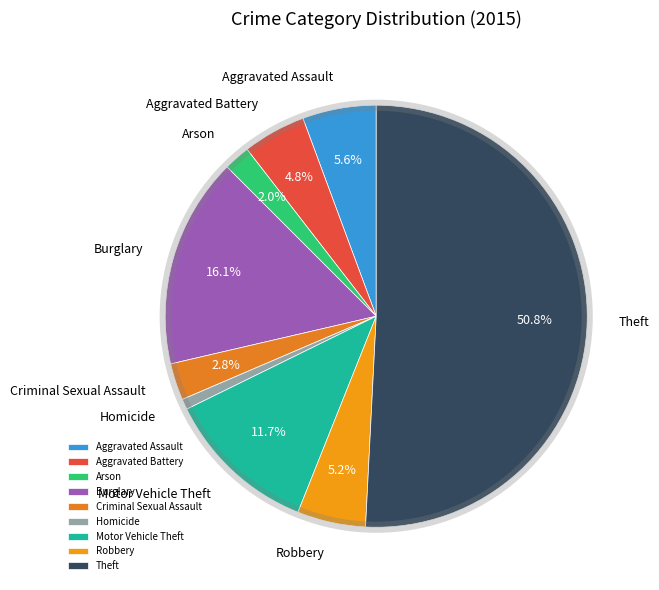

Does Homicide represent more than half of the total?

No